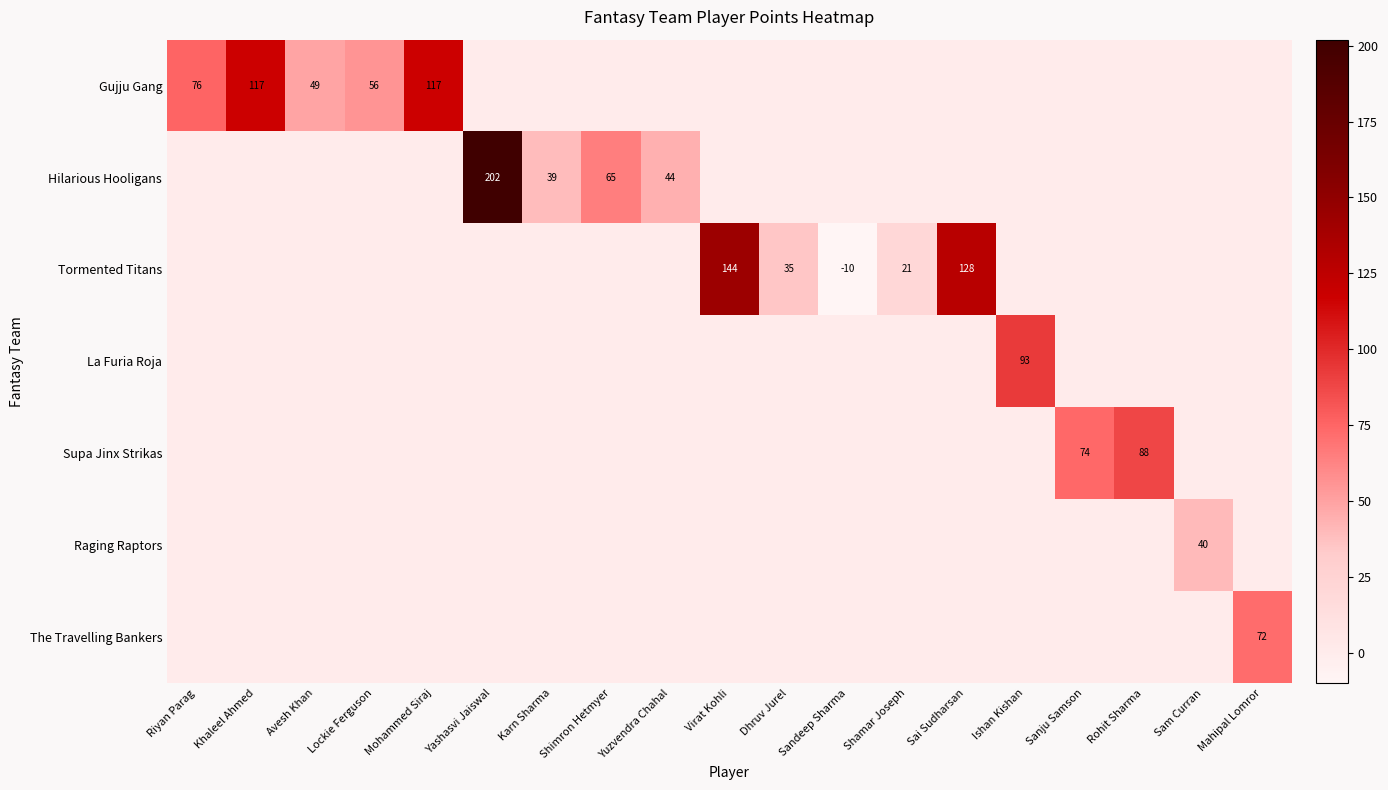

True or false: Gujju Gang has a value of 76 at Khaleel Ahmed.

False